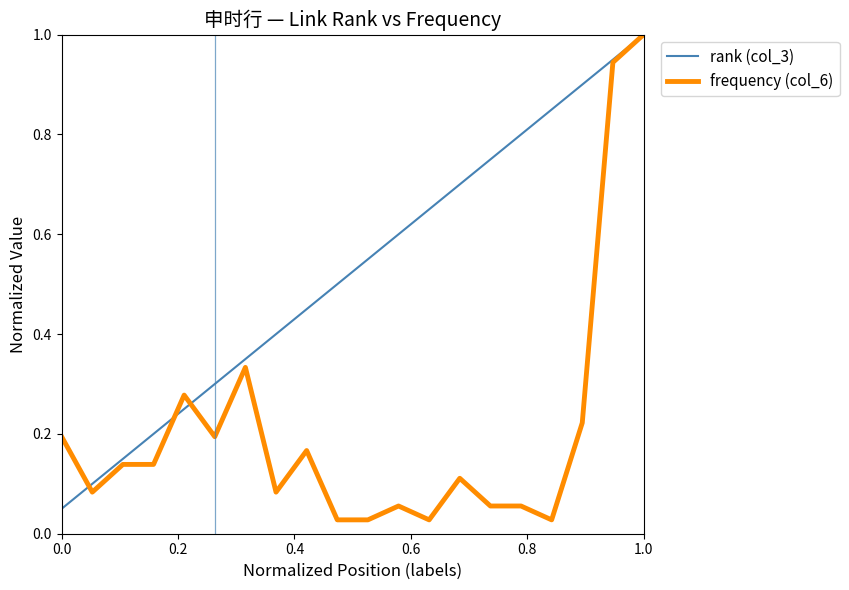

Which series has the largest range (max minus min)?

frequency (col_6)